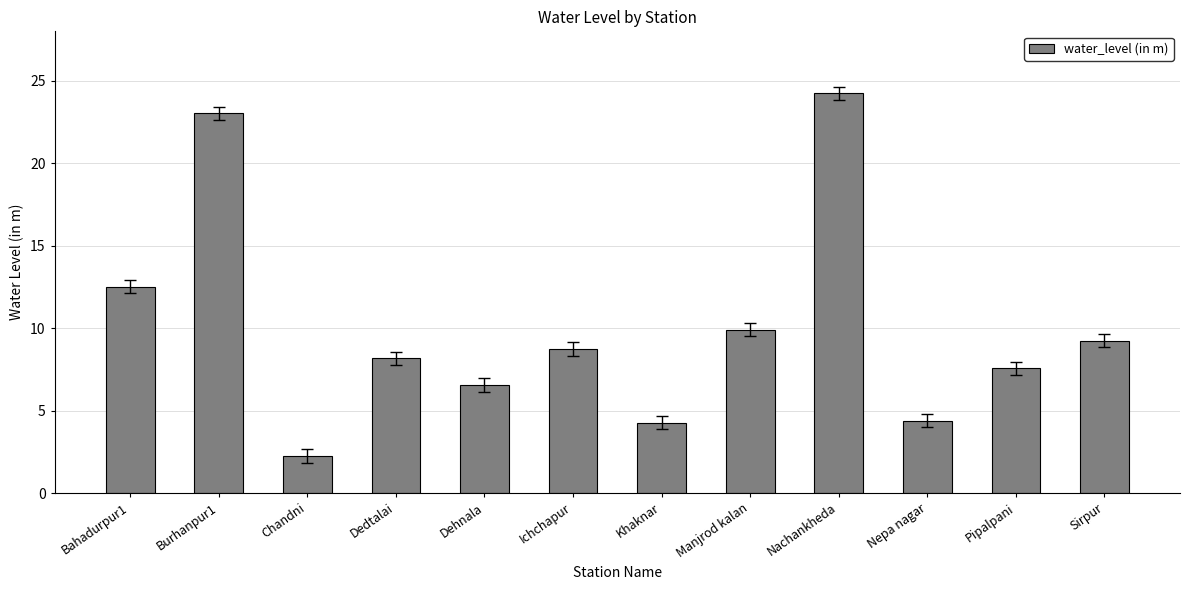

Where is the data nearest to the value 13?

Bahadurpur1